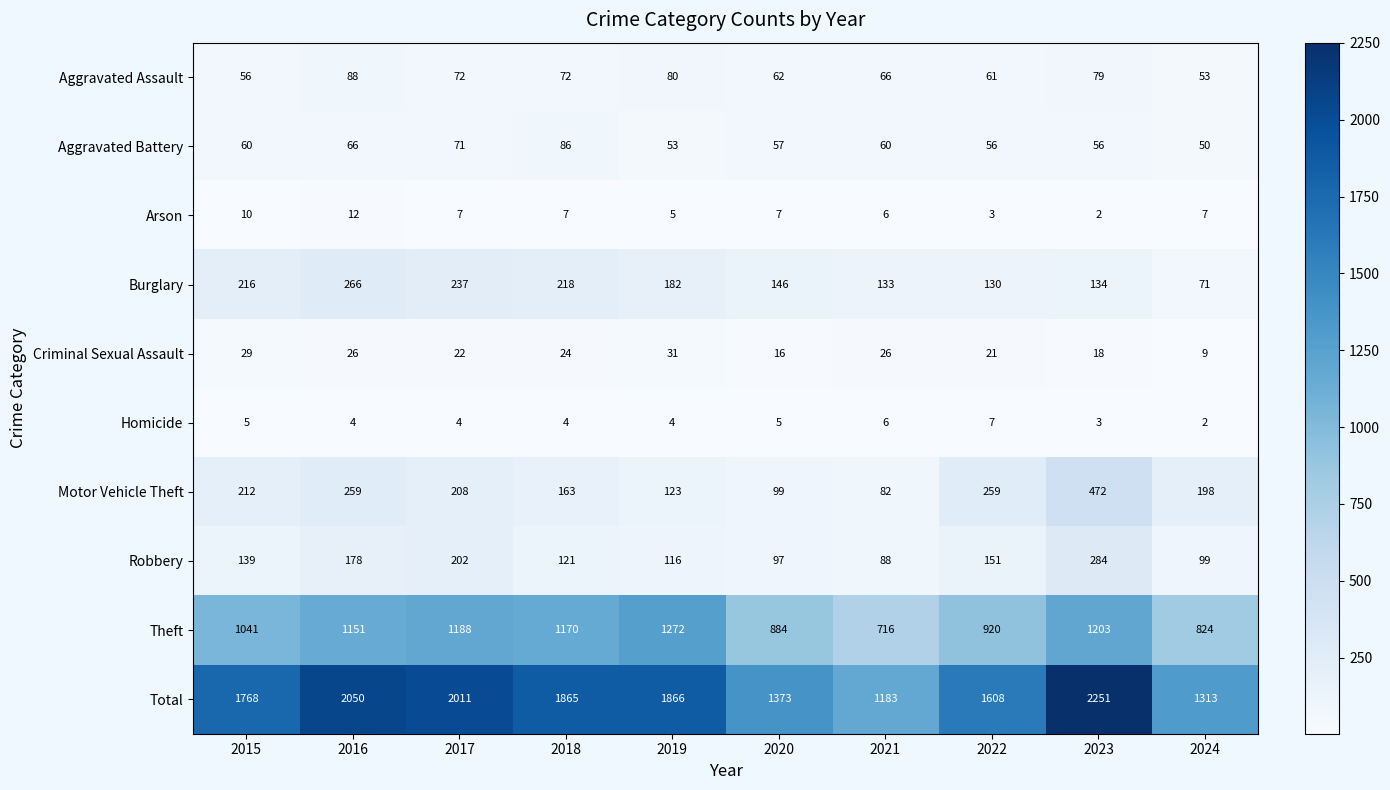

What is the average value of the Burglary series?

173